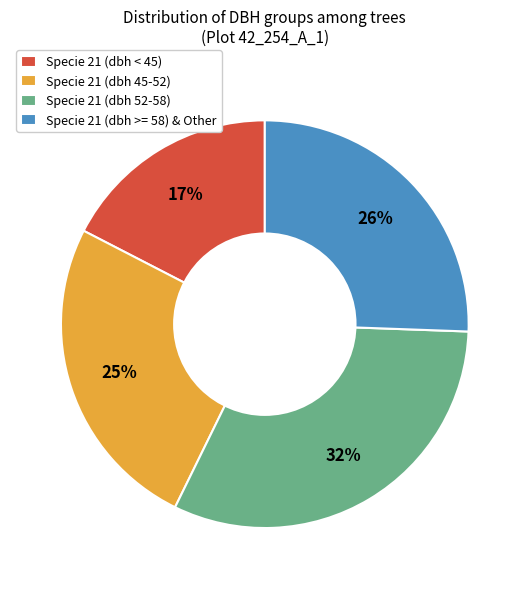

To the nearest percent, what portion does Specie 21 (dbh 45-52) represent?

25%